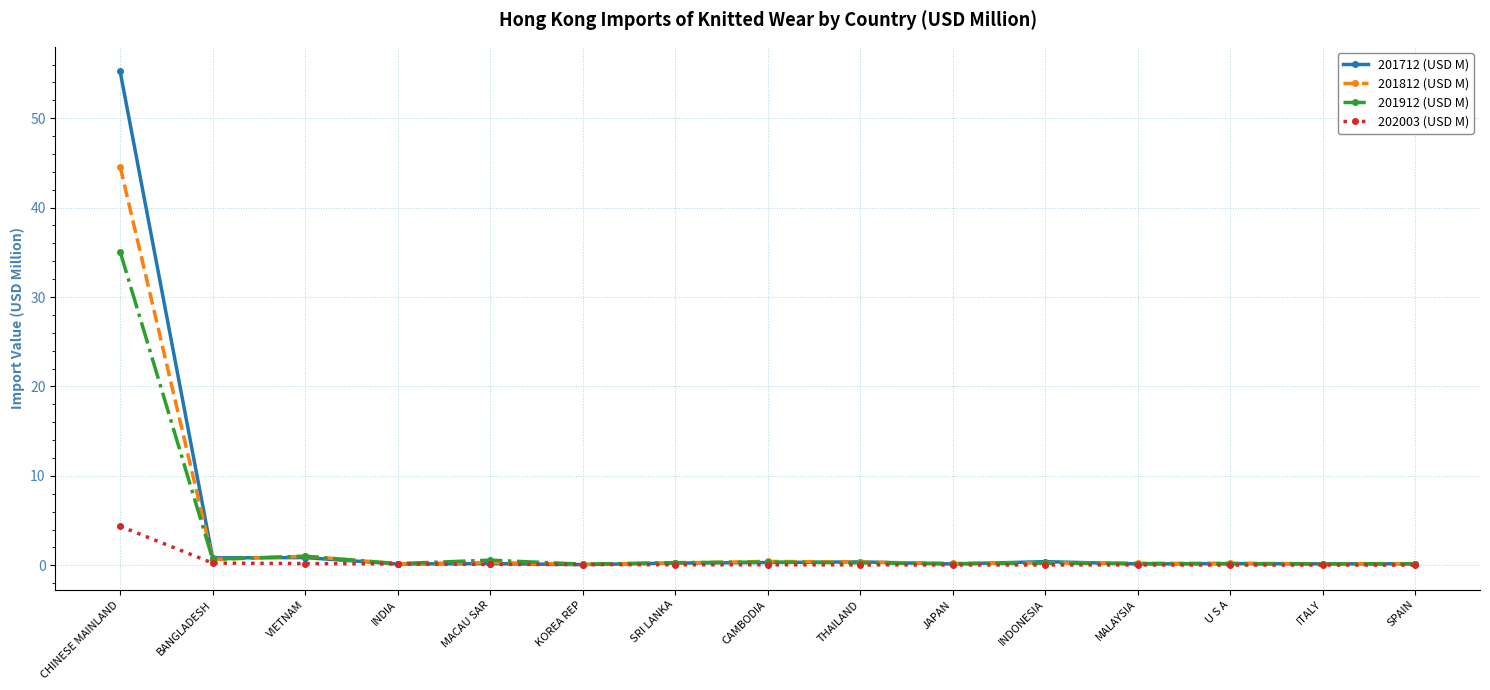

What is the highest value of the 201812 (USD M) series?

44.6